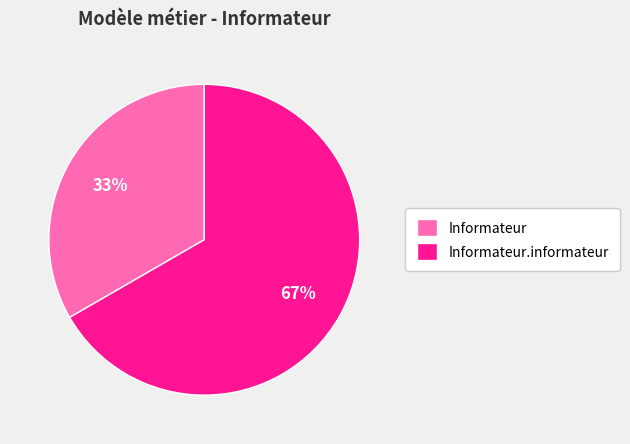

Rank the categories by value from highest to lowest.

Informateur.informateur, Informateur